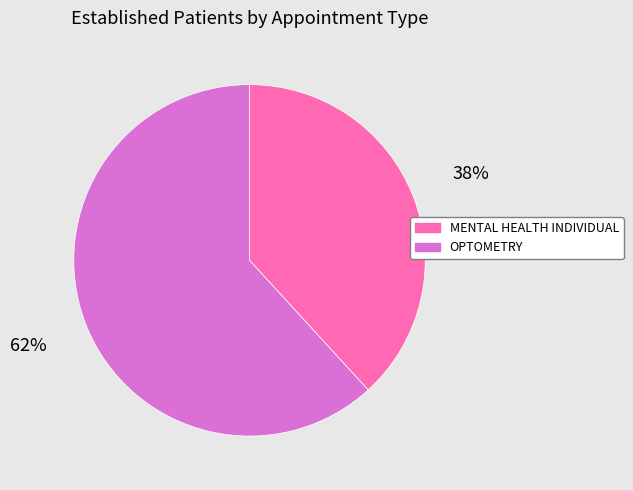

What percentage is the OPTOMETRY slice, to the nearest percent?

62%